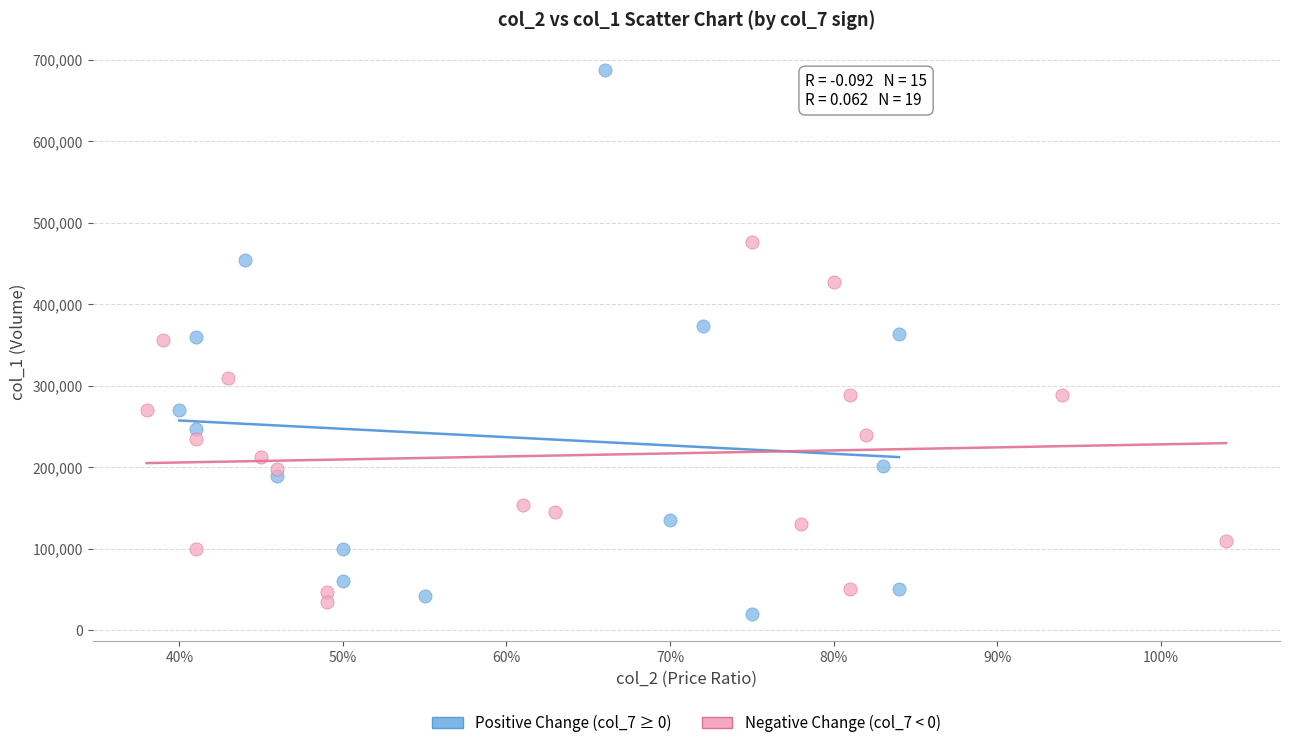

What are all the series names shown in the legend?

Positive Change (col_7 ≥ 0), Negative Change (col_7 < 0)